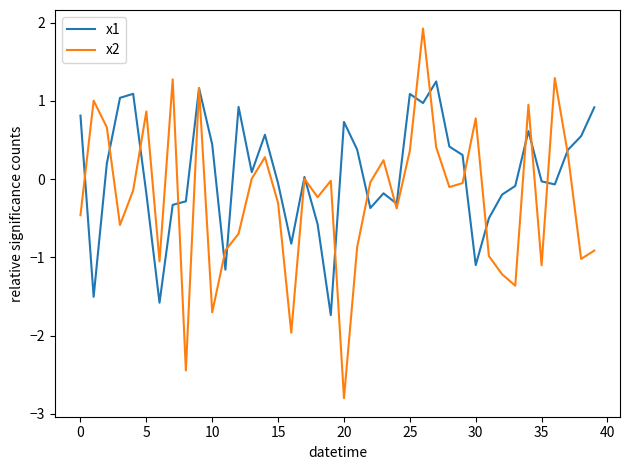

List the series in order of their overall mean, highest first.

x1, x2